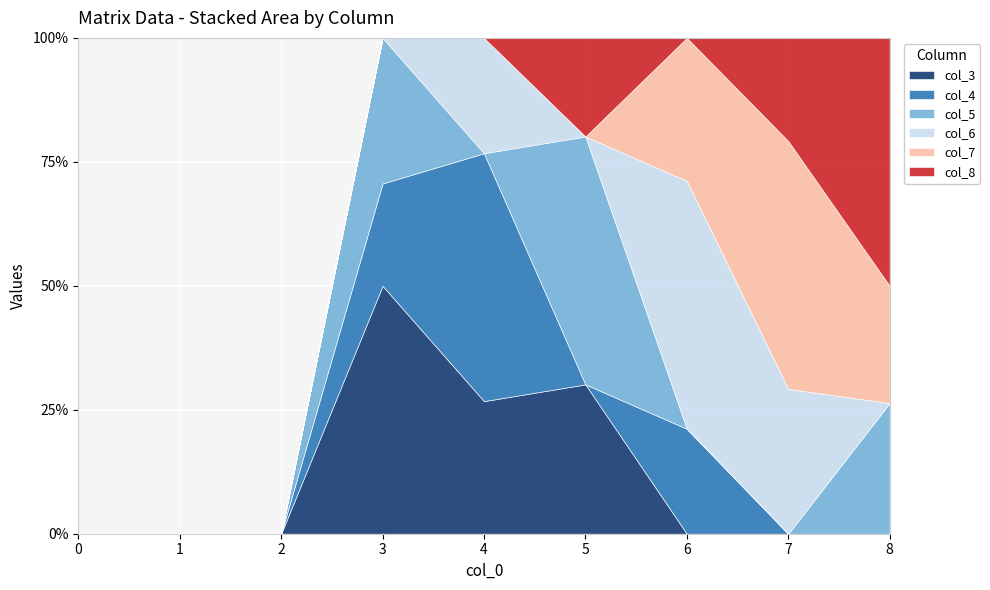

At which category does col_3 reach its first local peak?

3